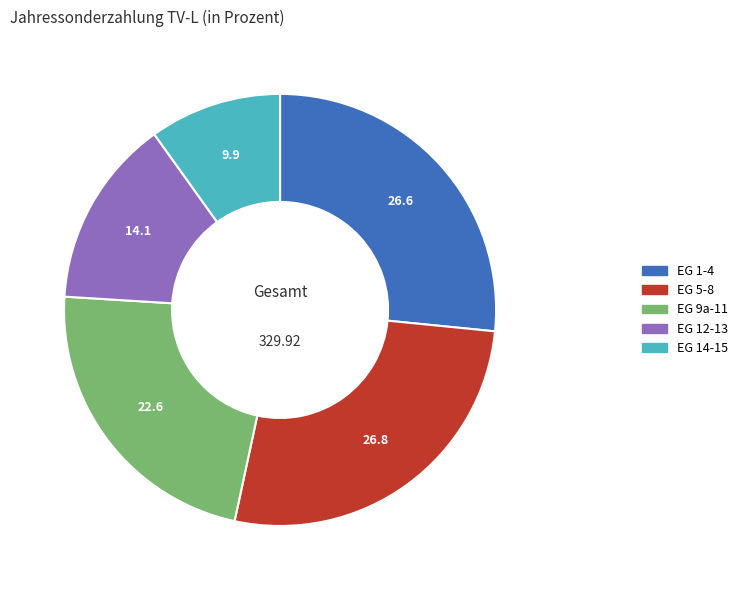

Combined, do EG 9a-11 and EG 5-8 account for over 50%?

No